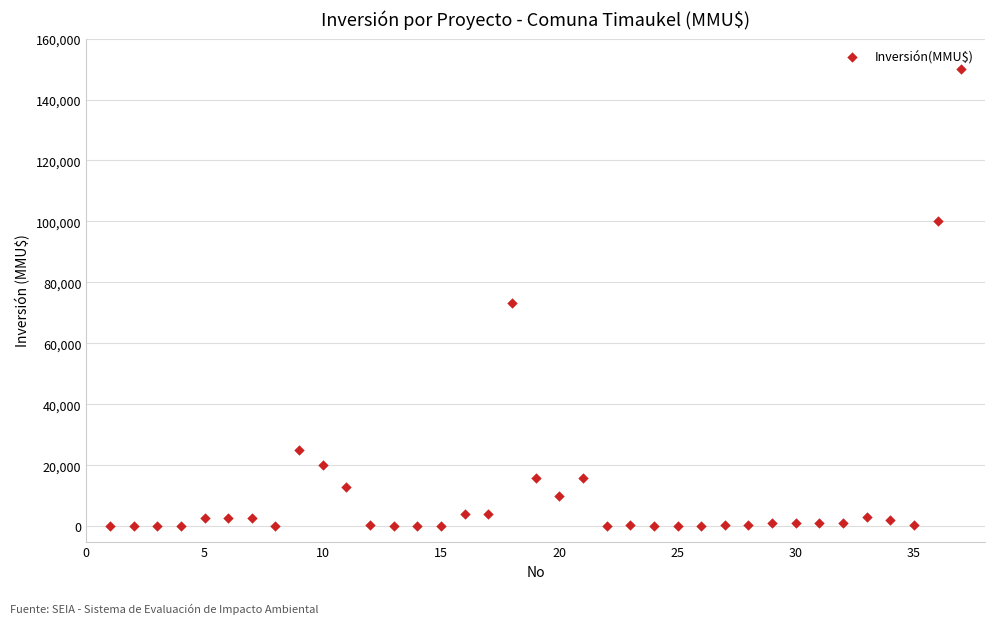

What Y value in the scatter plot is closest to 75000?

73200